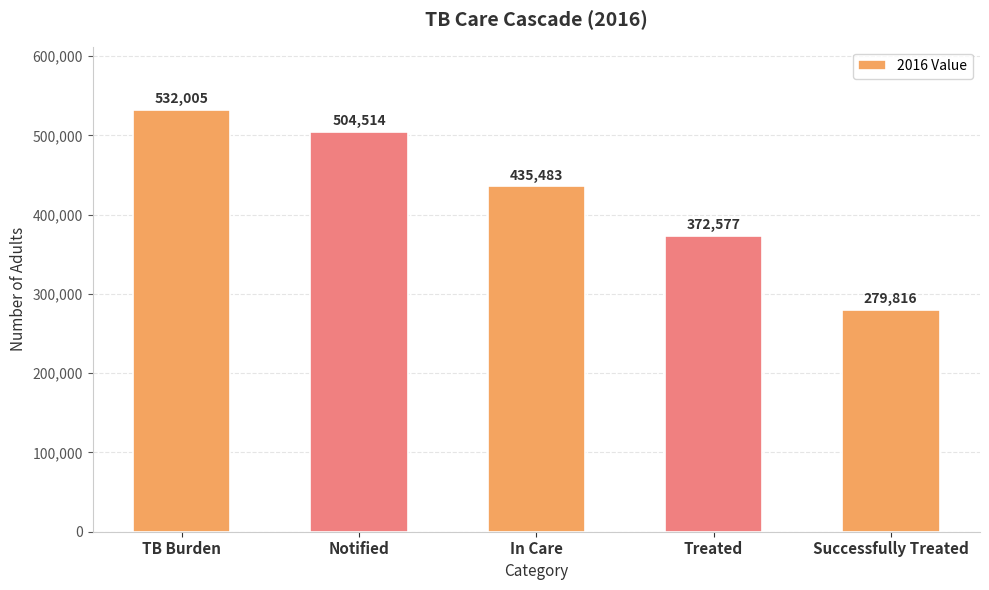

Are the bars grouped side by side (vs. stacked)?

No